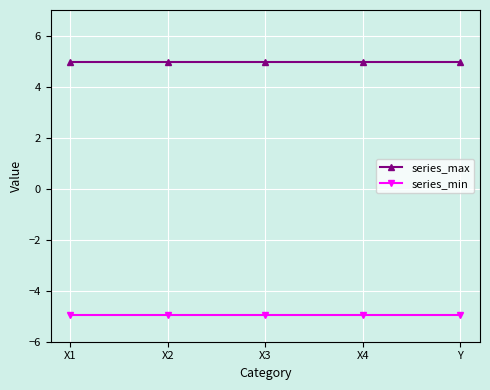

List the series in order of their overall mean, highest first.

series_max, series_min